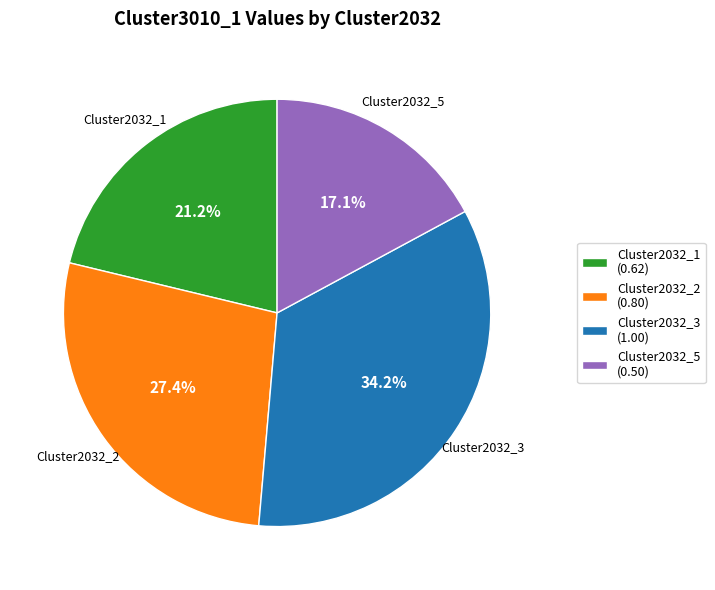

Which category has the smallest portion of the pie?

Cluster2032_5 (0.50)